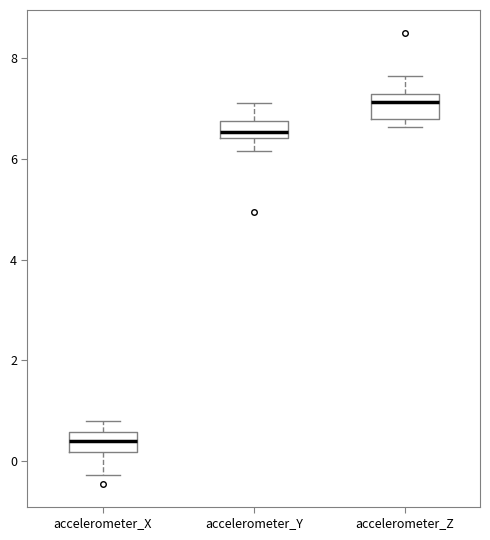

Reading left to right, transcribe this box plot: for each box, give where its median line is, the range the box spans, and where its two whiskers end, as read against the y-axis. The values are not printed on the chart, so give them approximately, as read against the axis.

accelerometer_X: median 0.4, box 0.2 to 0.6, whiskers -0.2 to 0.8
accelerometer_Y: median 6.6, box 6.4 to 6.8, whiskers 6.2 to 7.2
accelerometer_Z: median 7.2 (just below the box's upper edge), box 6.8 to 7.2, whiskers 6.6 to 7.6